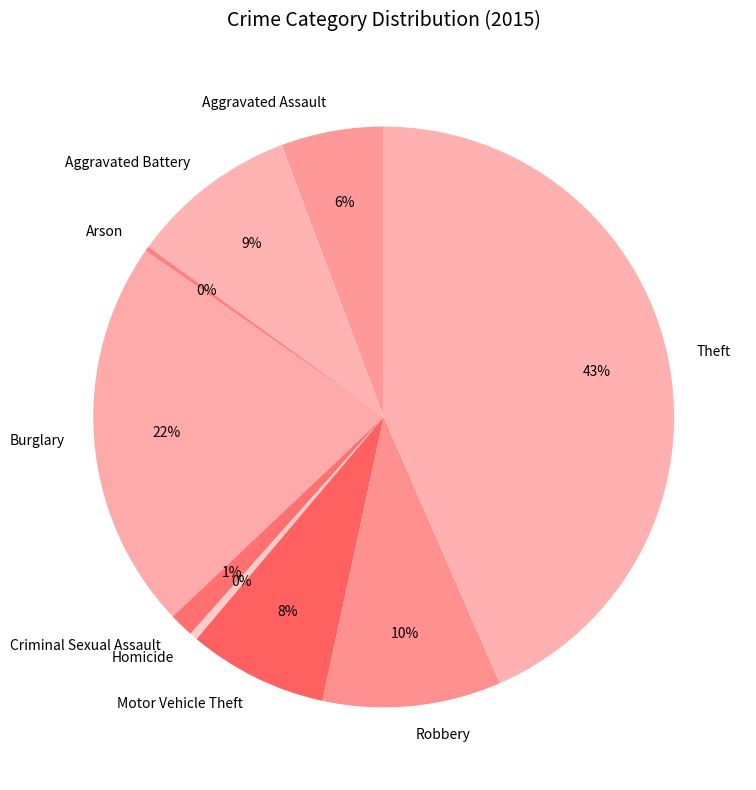

Which slice is the largest?

Theft